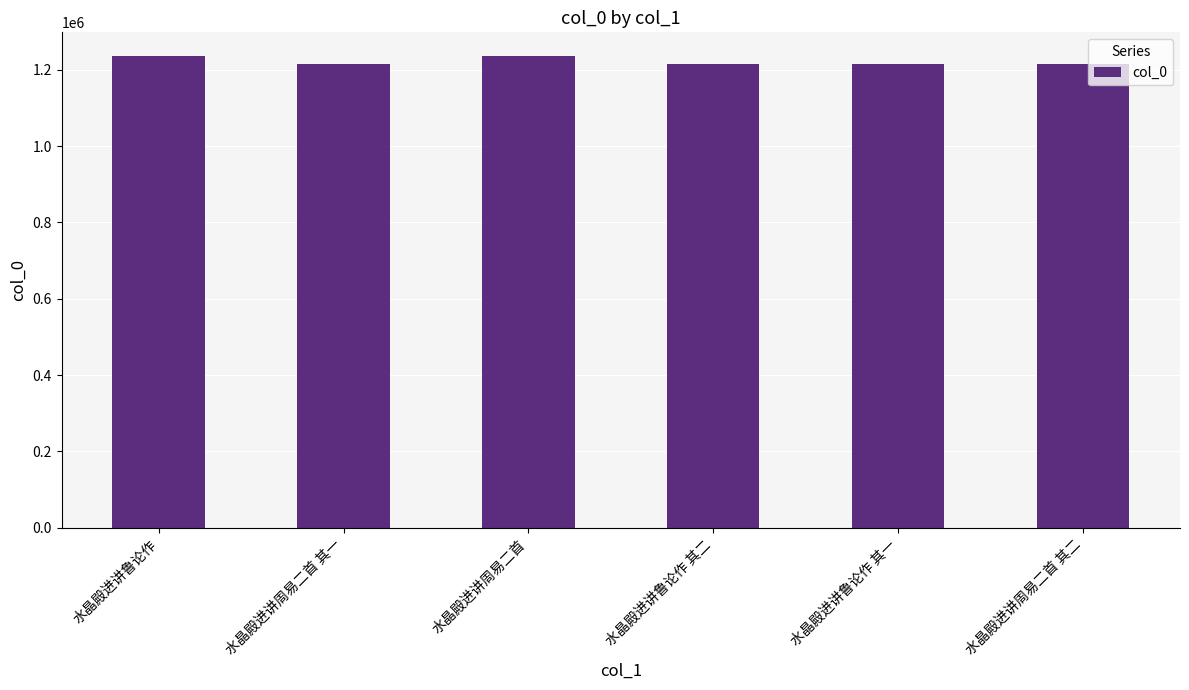

What is the ratio of the value at 水晶殿进讲鲁论作 to the value at 水晶殿进讲周易二首 其二?

1.0